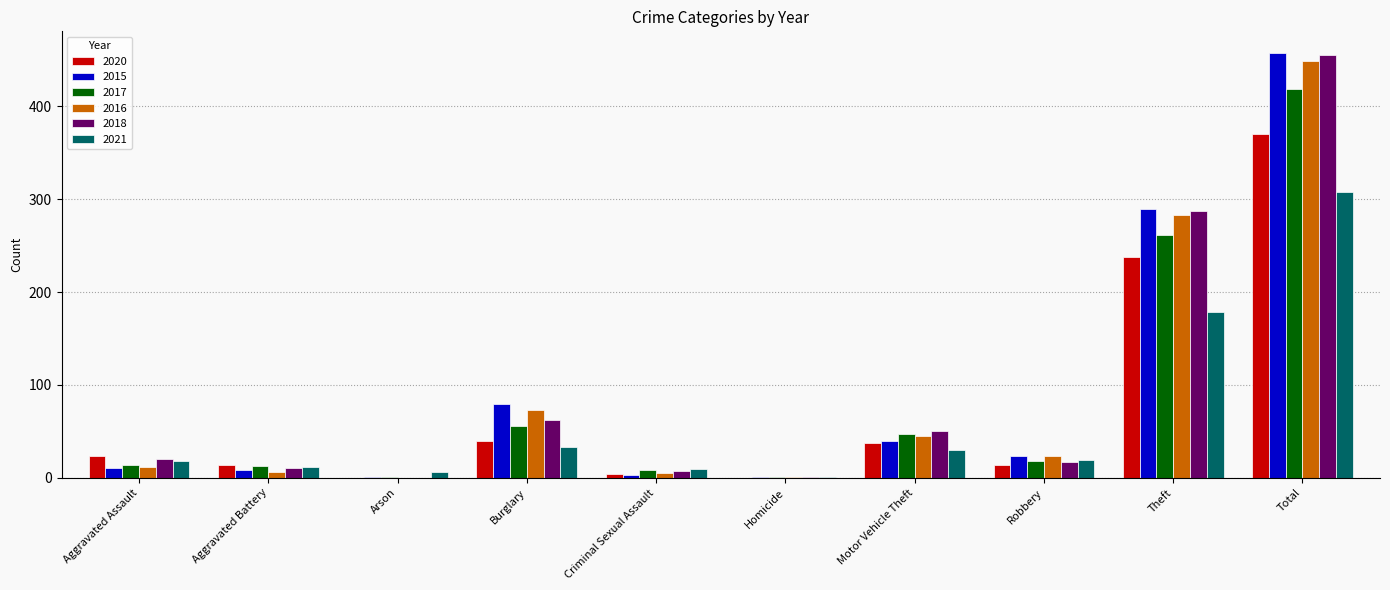

At which category is the sum across all series the highest?

Total